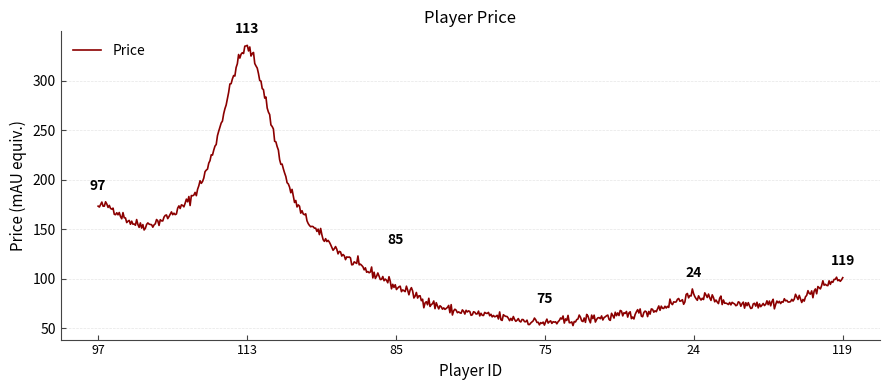

Count the number of data series in this chart.

1